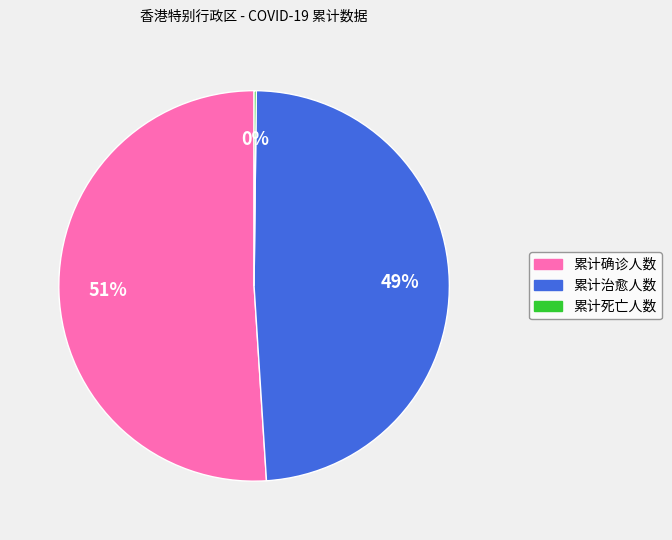

To the nearest percent, what is the average slice percentage?

33%